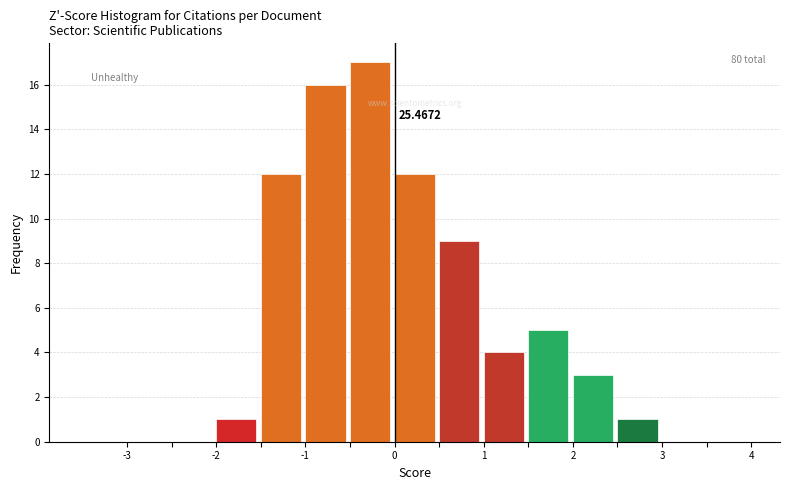

Which range on the x-axis has the tallest bar?

-0.5 to 0.0